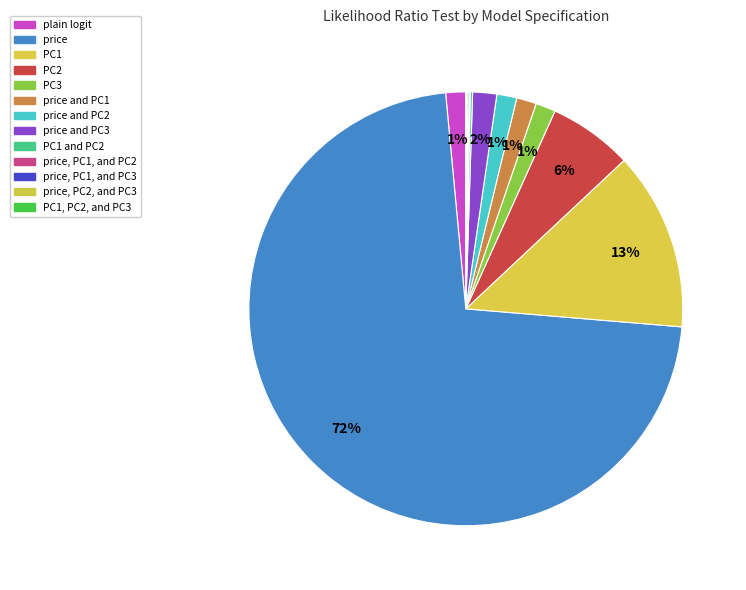

What is the largest slice in the pie chart?

price